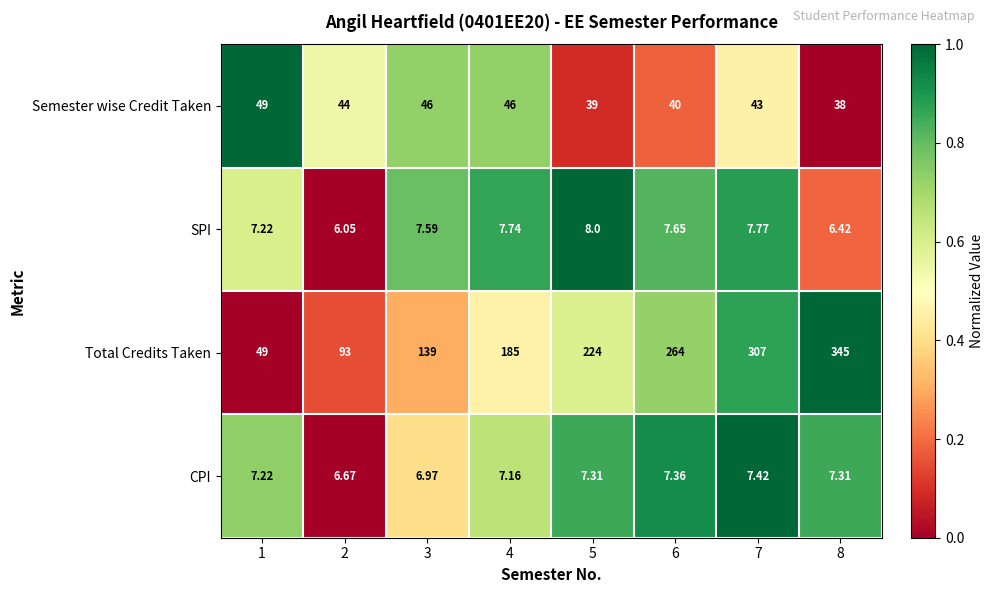

Rank the series by their maximum value, from highest to lowest.

Total Credits Taken, Semester wise Credit Taken, SPI, CPI